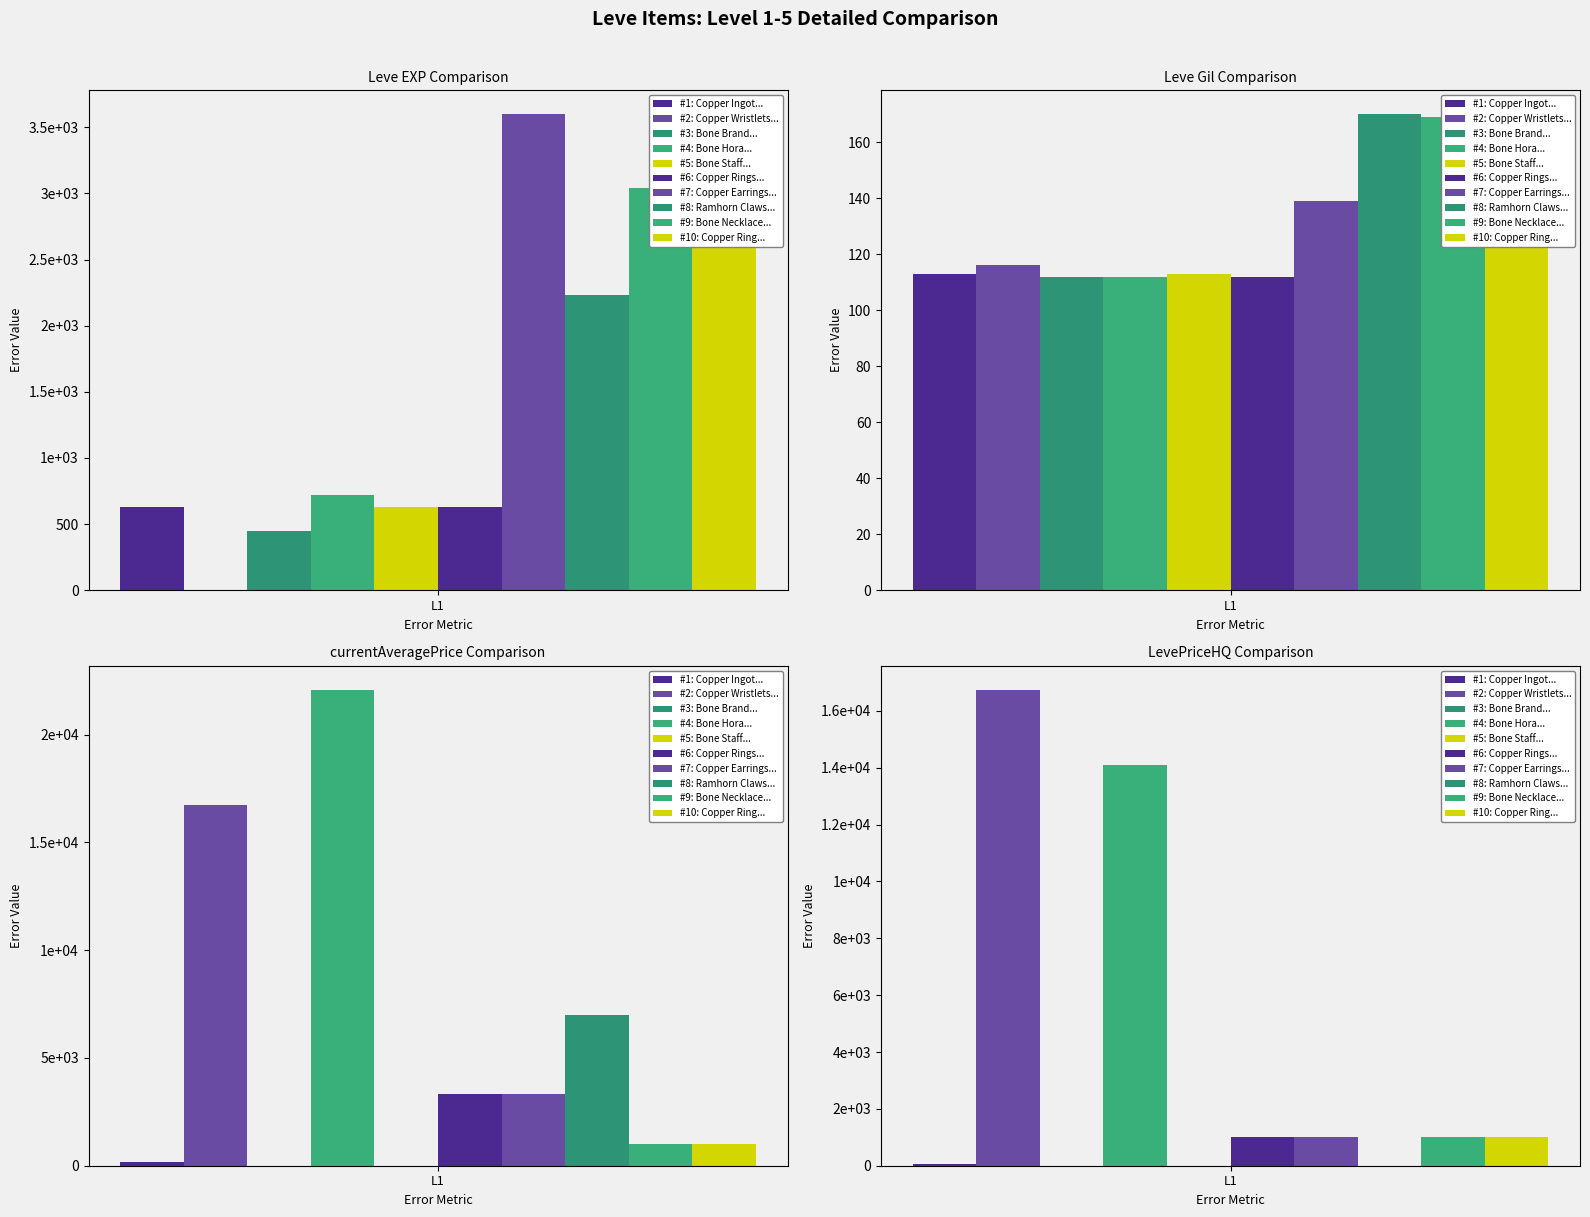

What is the difference between the second highest and minimum values in the Leve EXP series?

3599.0